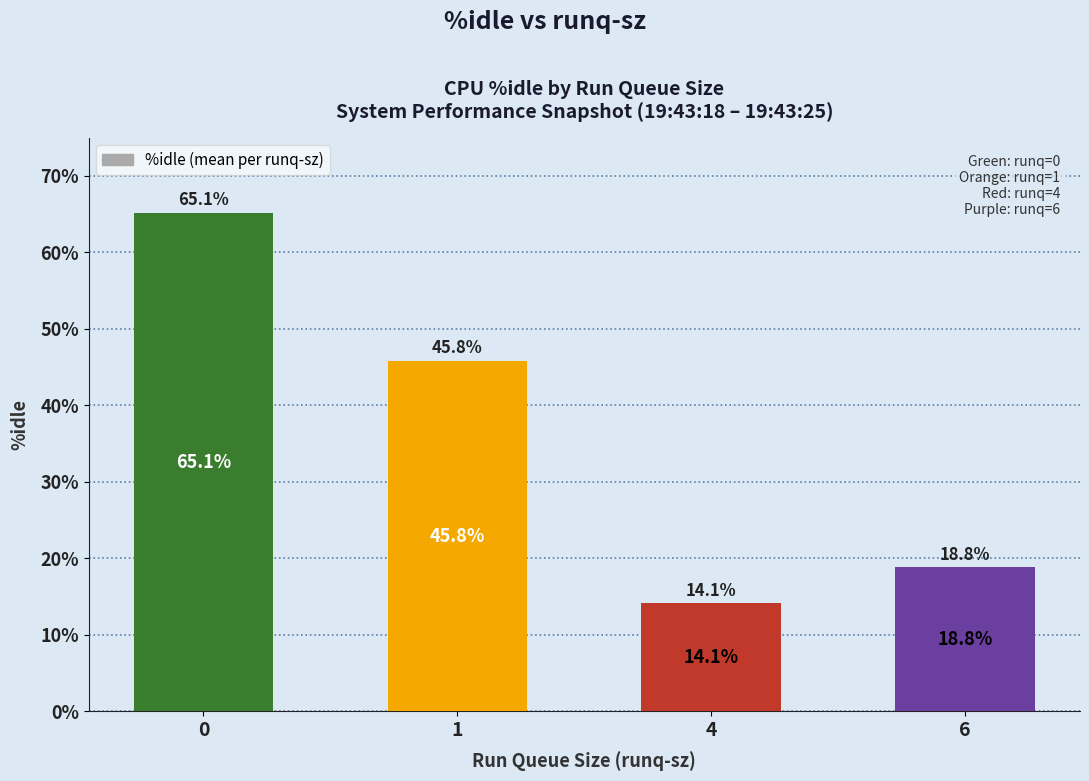

True or false: the data shows 5.9 at 6.

False